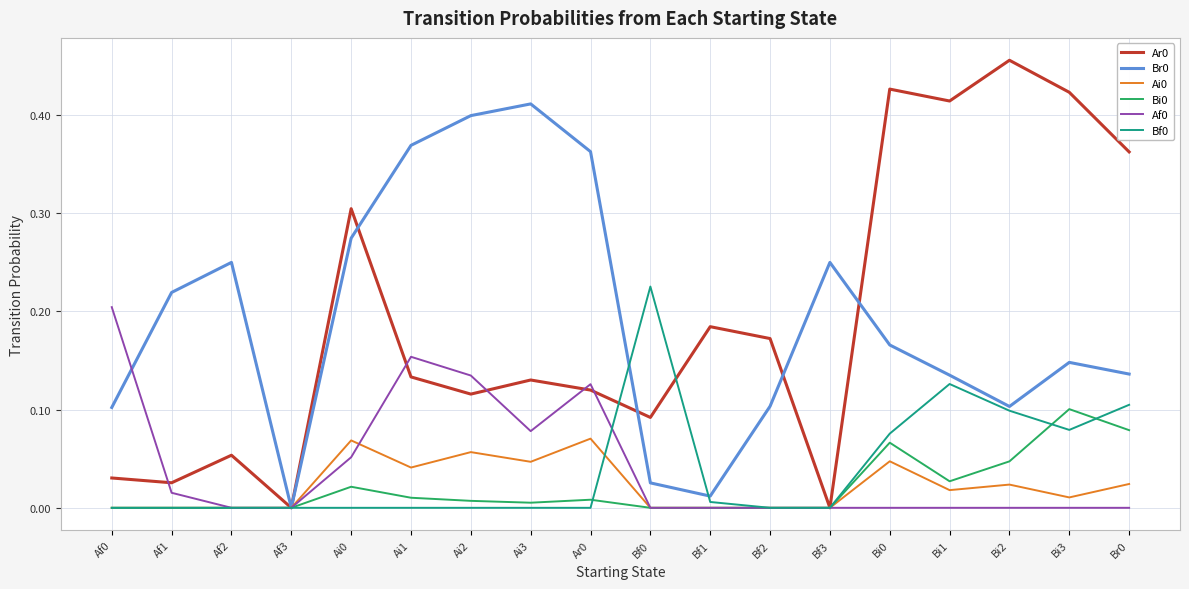

True or false: Bi0 has a value of 0.1 at Bf2.

False